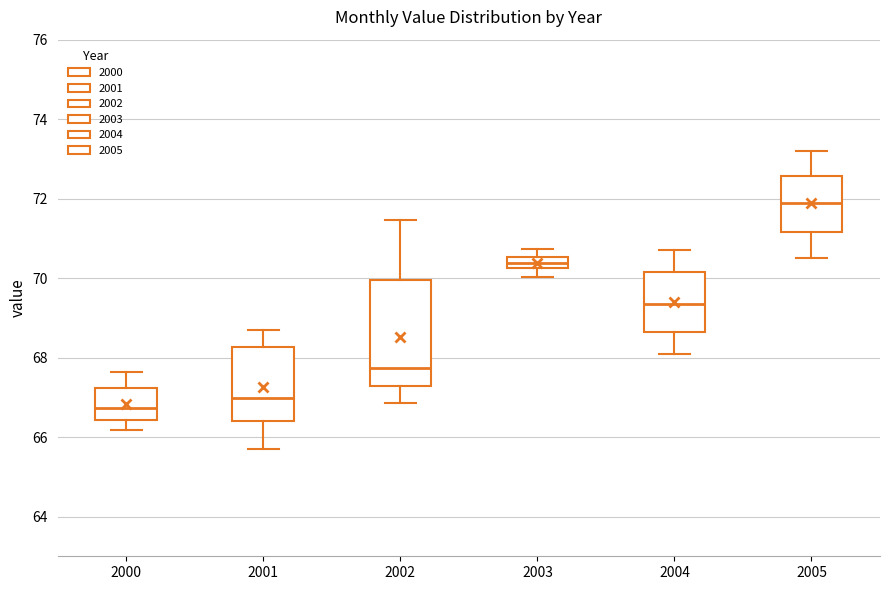

Which box has the highest median line?

2005